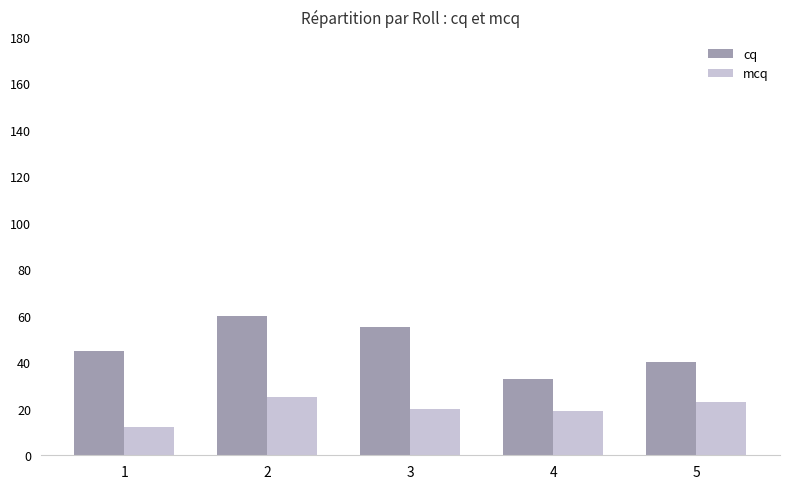

What is the value of the mcq bar at the 5th from the left?

23